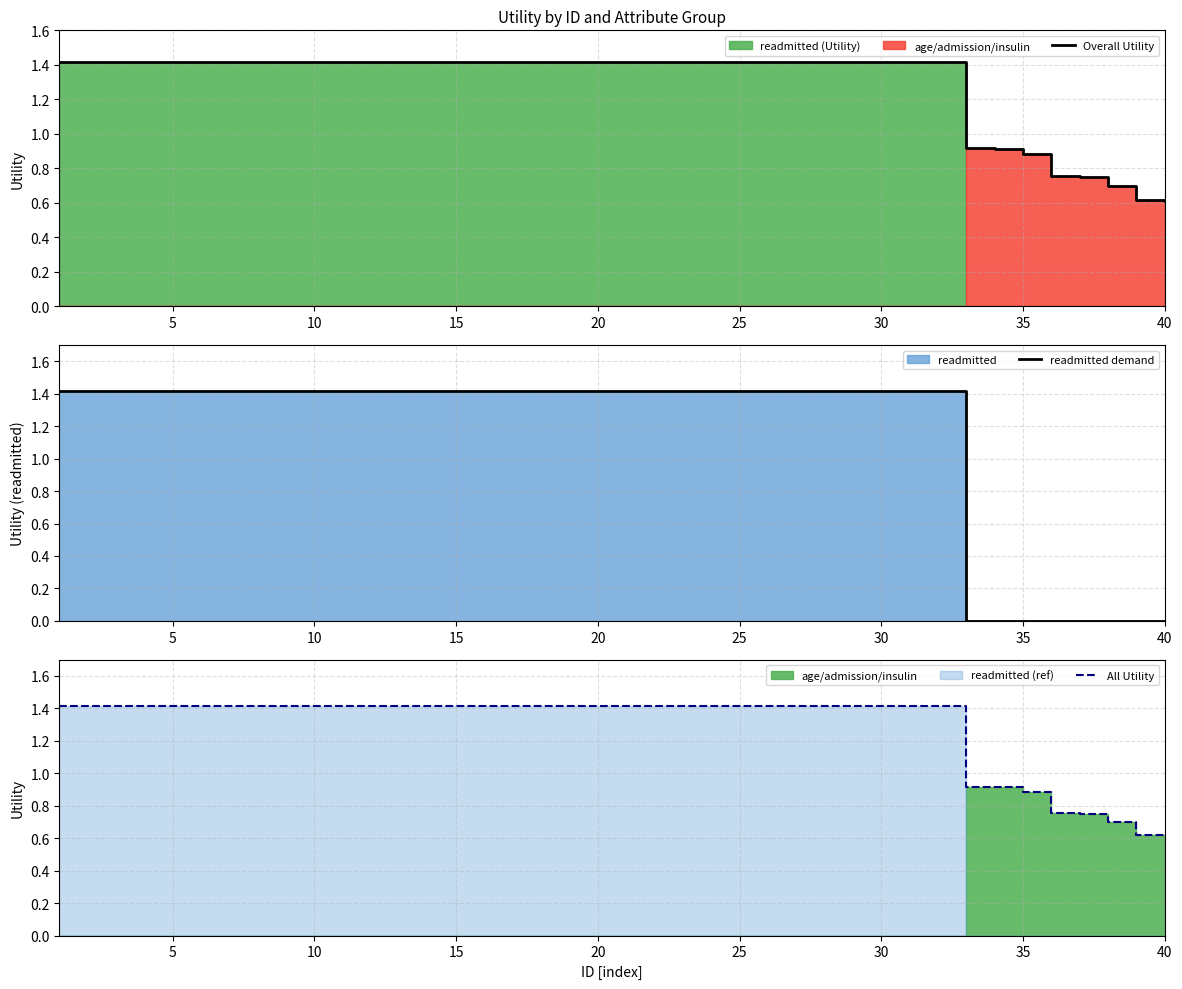

Reading left to right, list all the values displayed in this chart.

Overall Utility: 1.4	1.4	1.4	1.4	1.4	1.4	1.4	1.4	1.4	1.4	1.4	1.4	1.4	1.4	1.4	1.4	1.4	1.4	1.4	1.4	1.4	1.4	1.4	1.4	1.4	1.4	1.4	1.4	1.4	1.4	1.4	1.4	0.9	0.9	0.9	0.8	0.7	0.7	0.6	0.6
readmitted demand: 1.4	1.4	1.4	1.4	1.4	1.4	1.4	1.4	1.4	1.4	1.4	1.4	1.4	1.4	1.4	1.4	1.4	1.4	1.4	1.4	1.4	1.4	1.4	1.4	1.4	1.4	1.4	1.4	1.4	1.4	1.4	1.4	0.0	0.0	0.0	0.0	0.0	0.0	0.0	0.0
All Utility: 1.4	1.4	1.4	1.4	1.4	1.4	1.4	1.4	1.4	1.4	1.4	1.4	1.4	1.4	1.4	1.4	1.4	1.4	1.4	1.4	1.4	1.4	1.4	1.4	1.4	1.4	1.4	1.4	1.4	1.4	1.4	1.4	0.9	0.9	0.9	0.8	0.7	0.7	0.6	0.6